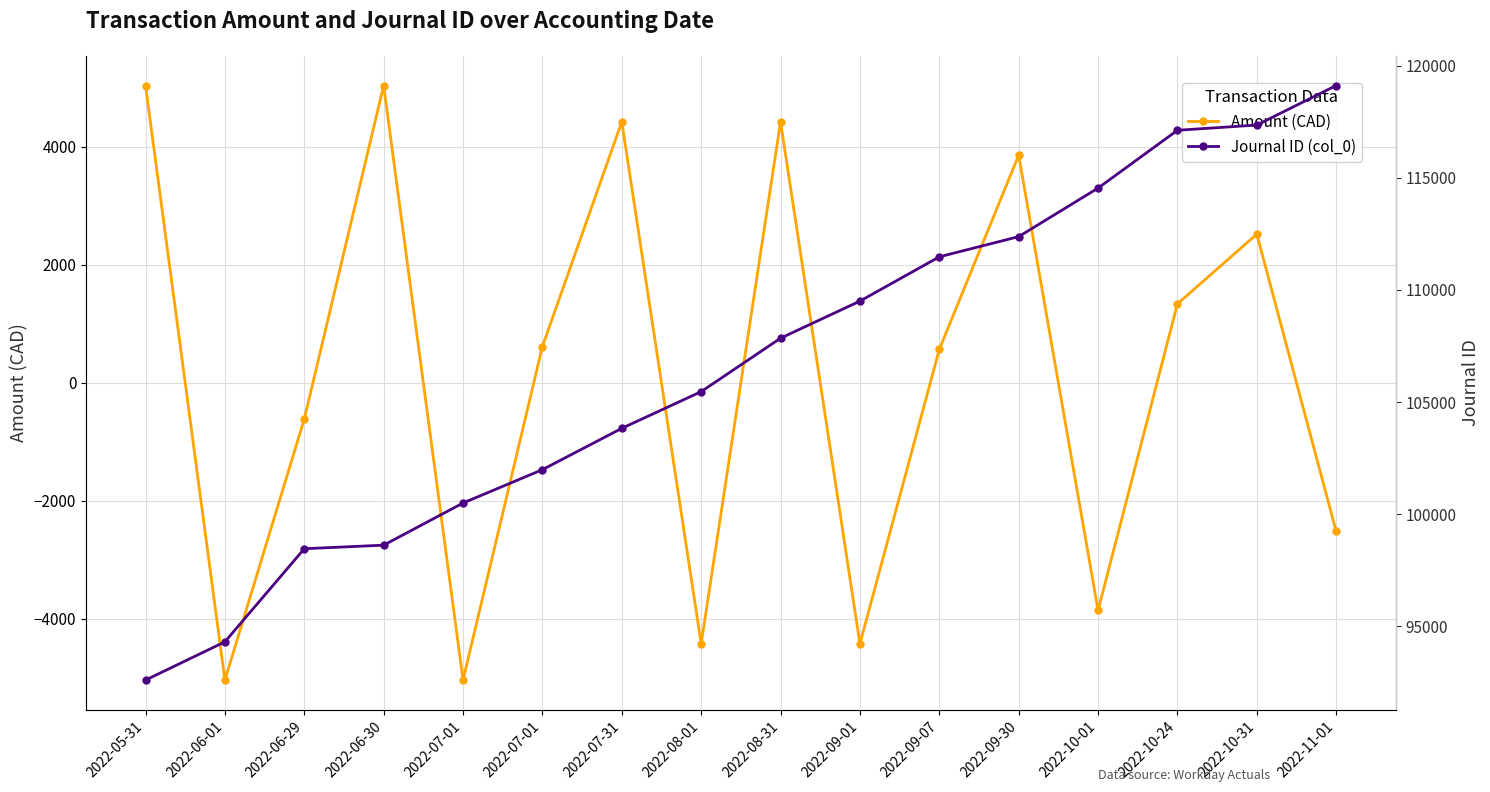

True or false: Journal ID (col_0) and Amount (CAD) intersect in this chart.

False